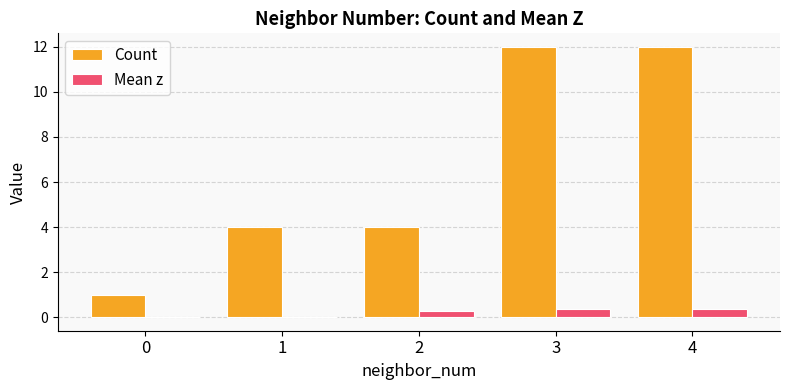

The value of Count at 0 is 0.3. True or false?

False